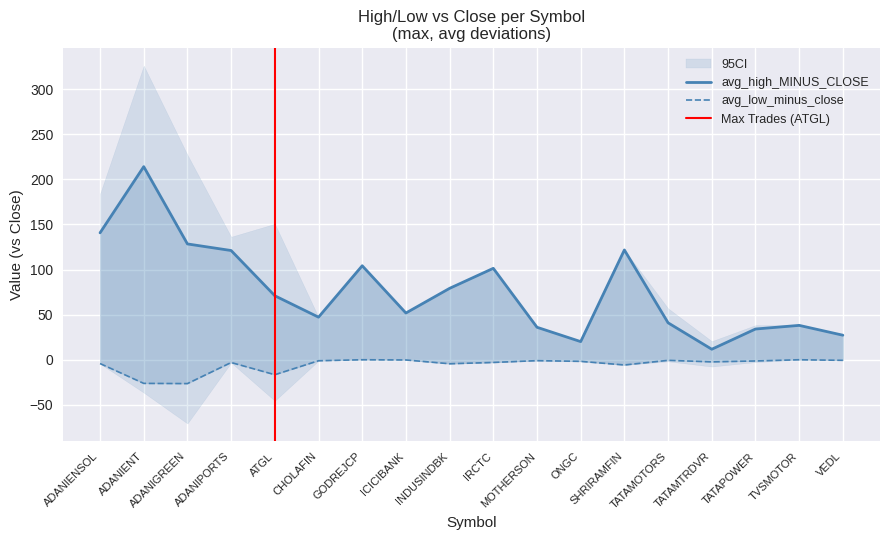

What is the average value of the avg_low_minus_close series?

-5.5